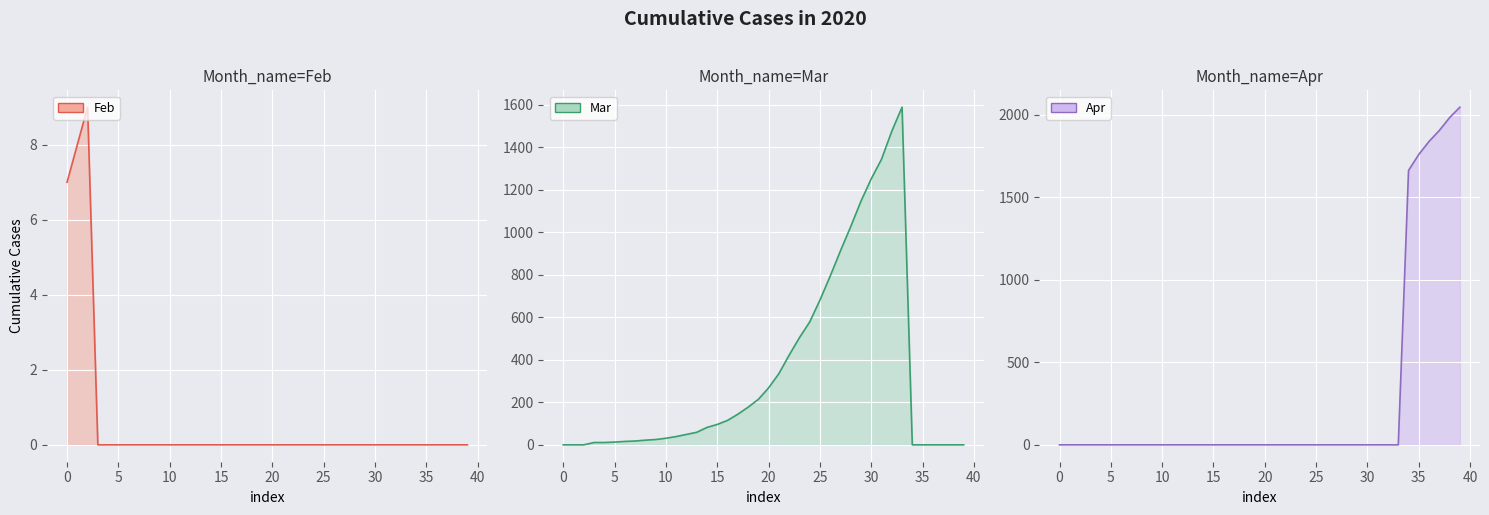

Which series has the largest total across all categories?

Mar